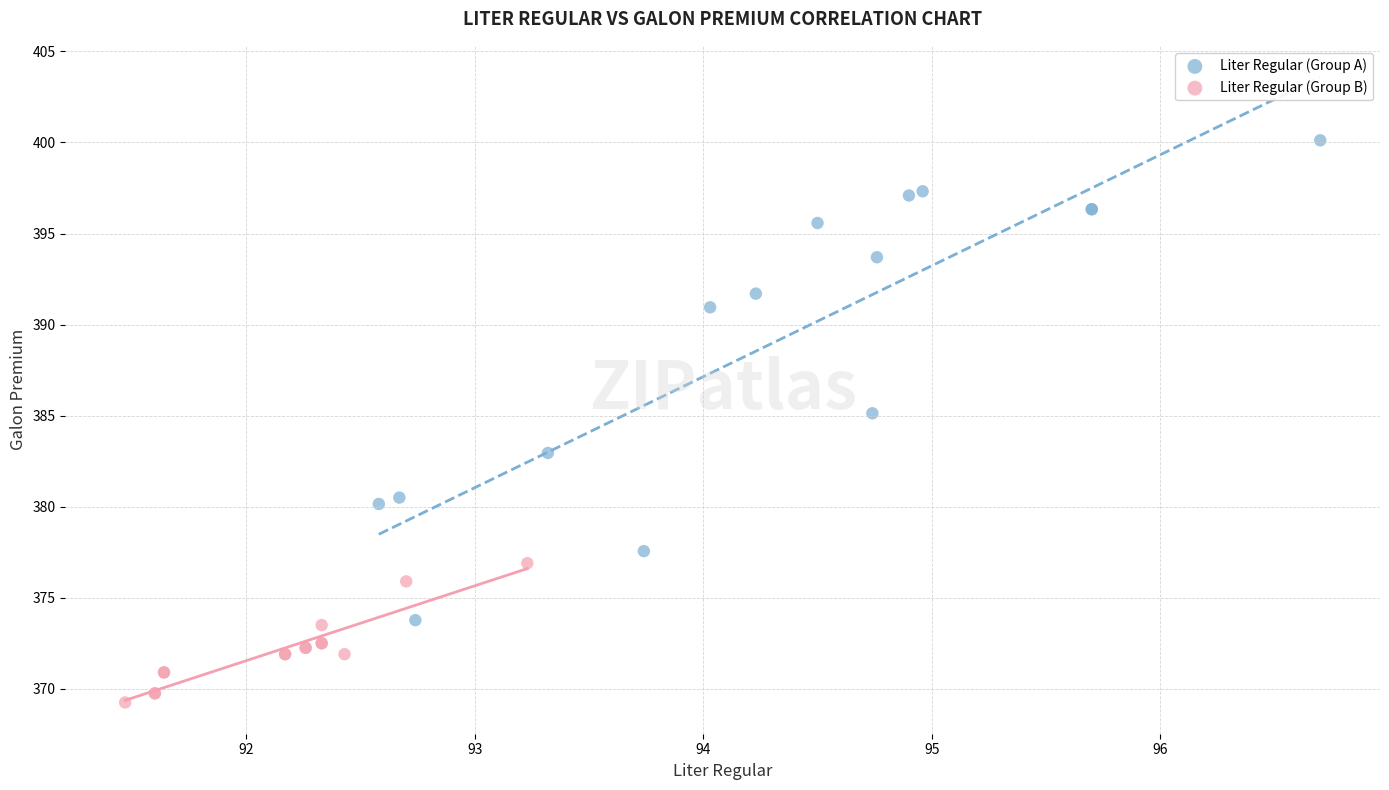

Which series contains the lowest Y value?

Liter Regular (Group B)